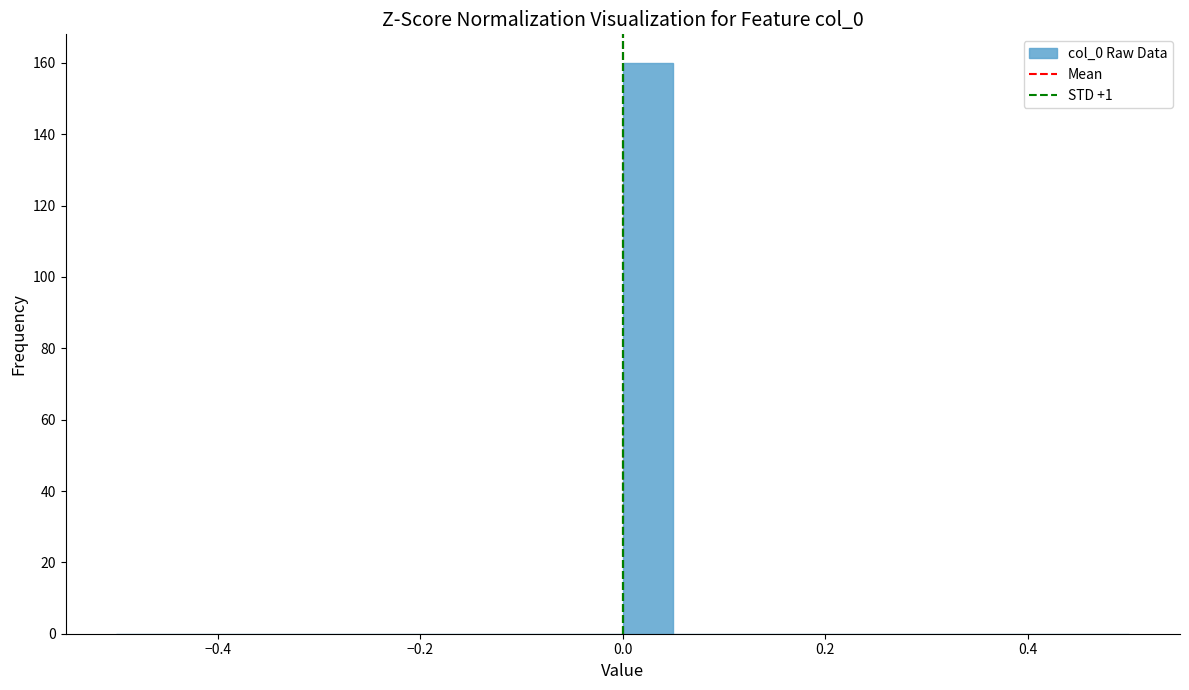

Around what value on the x-axis is the tallest bar? Give the approximate position of its centre, as read against the axis.

0.02